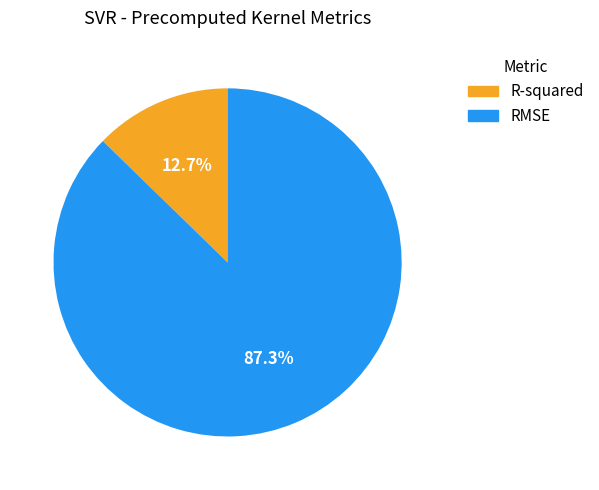

Is R-squared the majority of the pie?

No